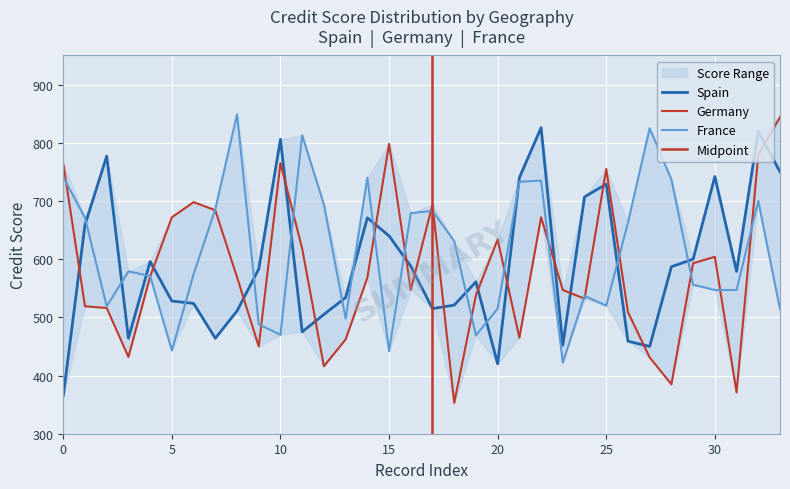

Which series has the largest range (max minus min)?

Germany